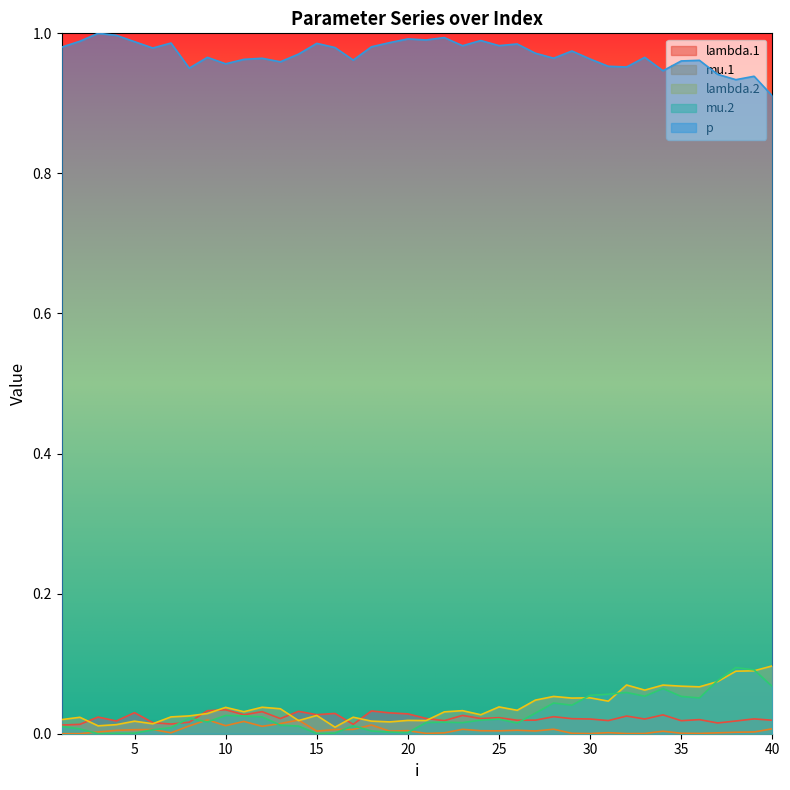

Reading right to left, what are all the values shown in this chart?

lambda.1: 0.0	0.0	0.0	0.0	0.0	0.0	0.0	0.0	0.0	0.0	0.0	0.0	0.0	0.0	0.0	0.0	0.0	0.0	0.0	0.0	0.0	0.0	0.0	0.0	0.0	0.0	0.0	0.0	0.0	0.0	0.0	0.0	0.0	0.0	0.0	0.0	0.0	0.0	0.0	0.0
mu.1: 0.0	0.0	0.0	0.0	0.0	0.0	0.0	0.0	0.0	0.0	0.0	0.0	0.0	0.0	0.0	0.0	0.0	0.0	0.0	0.0	0.0	0.0	0.0	0.0	0.0	0.0	0.0	0.0	0.0	0.0	0.0	0.0	0.0	0.0	0.0	0.0	0.0	0.0	0.0	0.0
lambda.2: 0.1	0.1	0.1	0.1	0.1	0.1	0.1	0.1	0.1	0.0	0.1	0.1	0.1	0.0	0.0	0.0	0.0	0.0	0.0	0.0	0.0	0.0	0.0	0.0	0.0	0.0	0.0	0.0	0.0	0.0	0.0	0.0	0.0	0.0	0.0	0.0	0.0	0.0	0.0	0.0
mu.2: 0.1	0.1	0.1	0.1	0.1	0.1	0.1	0.1	0.1	0.1	0.1	0.0	0.0	0.0	0.0	0.0	0.0	0.0	0.0	0.0	0.0	0.0	0.0	0.0	0.0	0.0	0.0	0.0	0.0	0.0	0.0	0.0	0.0	0.0	0.0	0.0	0.0	0.0	0.0	0.0
p: 0.9	0.9	0.9	0.9	1.0	1.0	0.9	1.0	1.0	1.0	1.0	1.0	1.0	1.0	1.0	1.0	1.0	1.0	1.0	1.0	1.0	1.0	1.0	1.0	1.0	1.0	1.0	1.0	1.0	1.0	1.0	1.0	1.0	1.0	1.0	1.0	1.0	1.0	1.0	1.0